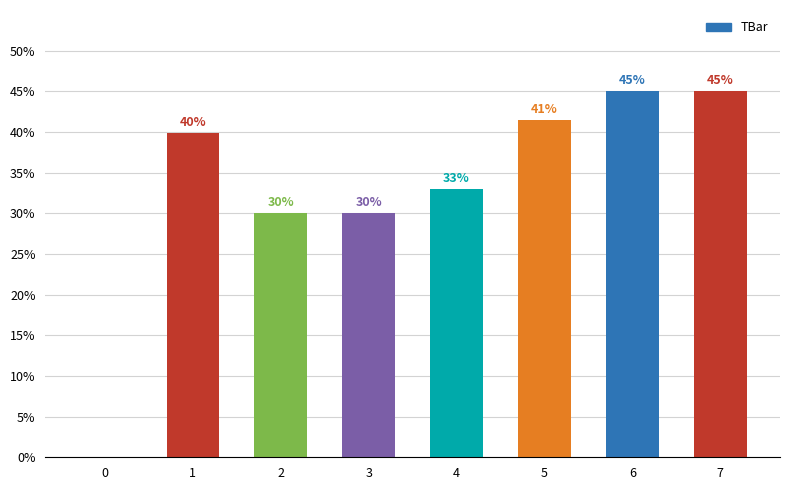

Approximately how many times larger is the value at 6 compared to 1?

1.1